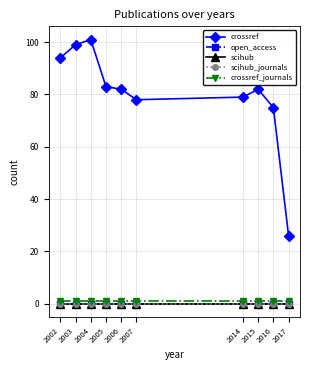

Which label corresponds to the smallest value in the chart?

2002